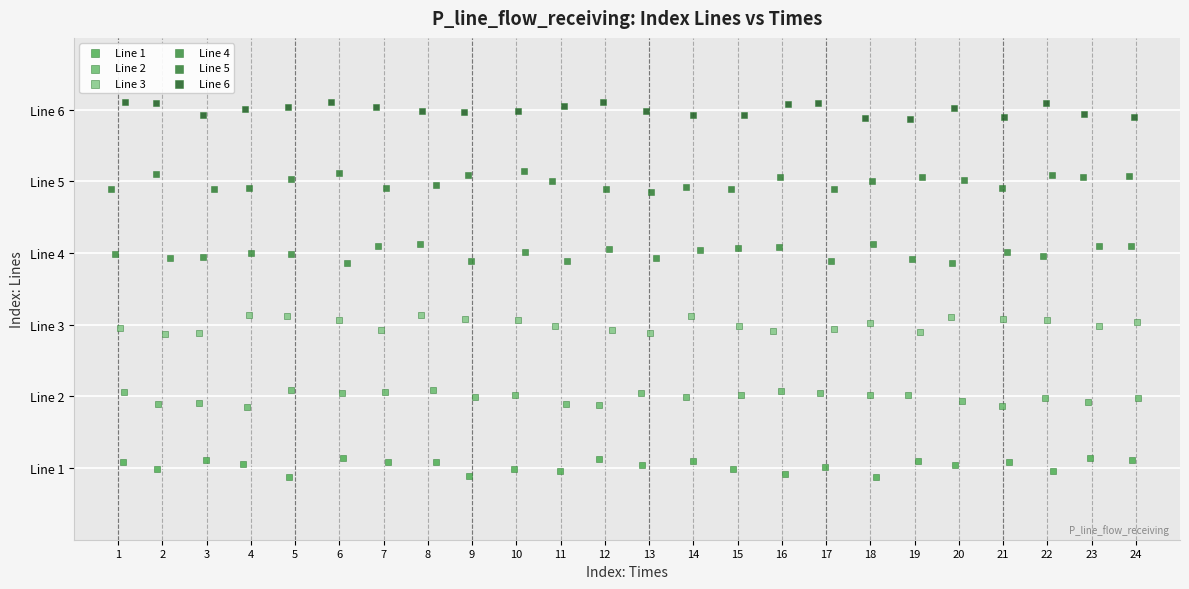

What are all the series names shown in the legend?

Line 1, Line 2, Line 3, Line 4, Line 5, Line 6